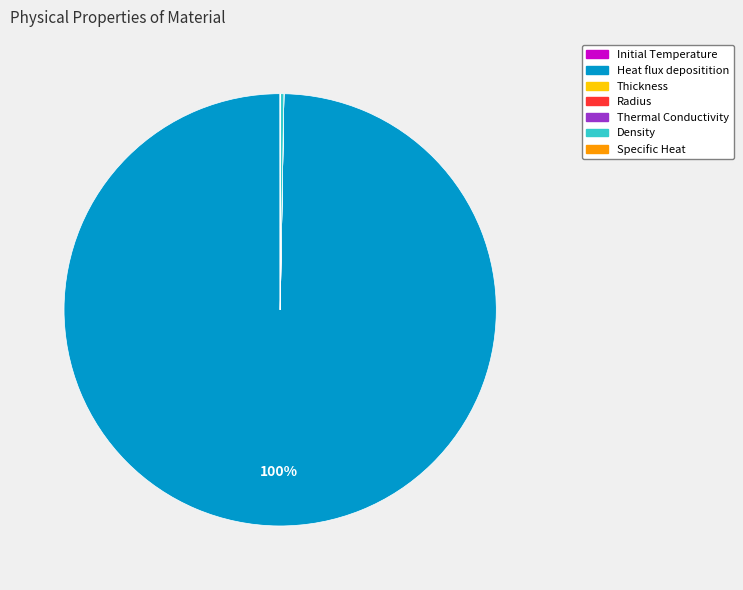

What is the largest slice in the pie chart?

Heat flux depositition